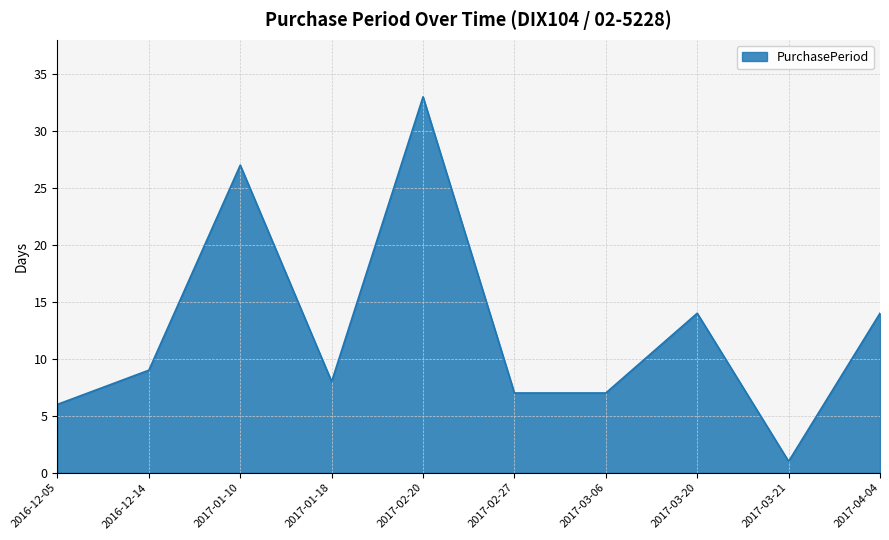

How many lines are shown in the chart?

1